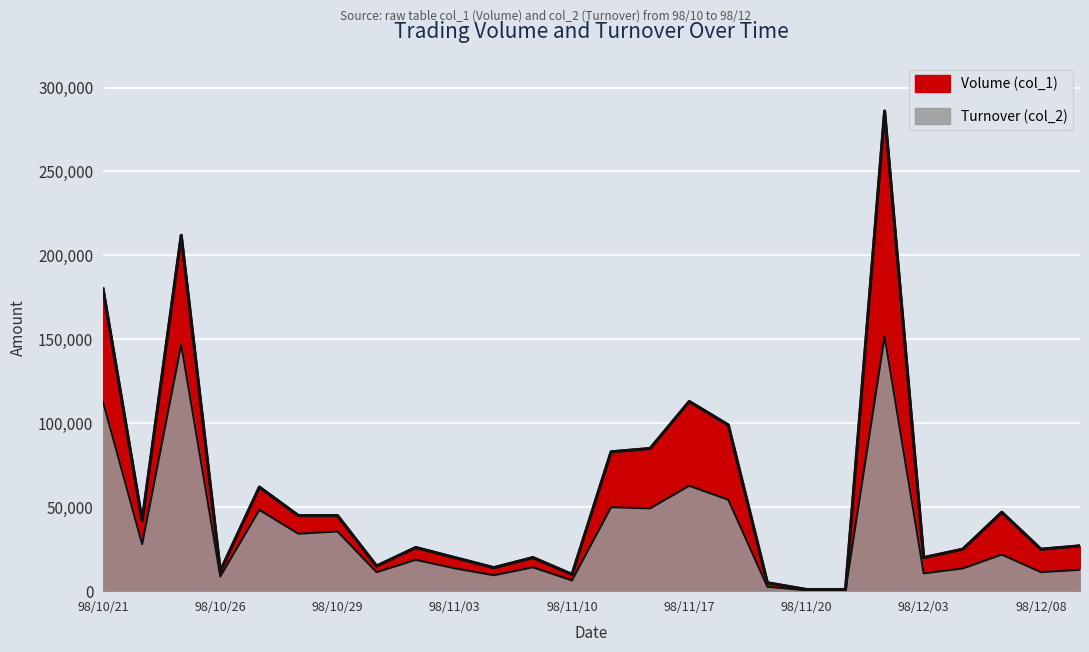

What position from the right is 98/12/10?

1